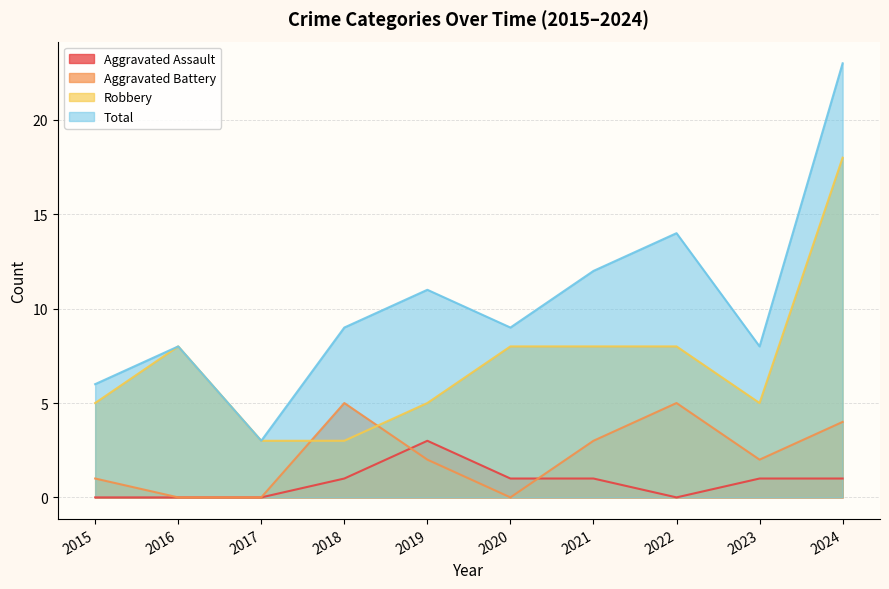

Rank the series at 2018 from lowest to highest value.

Aggravated Assault, Robbery, Aggravated Battery, Total